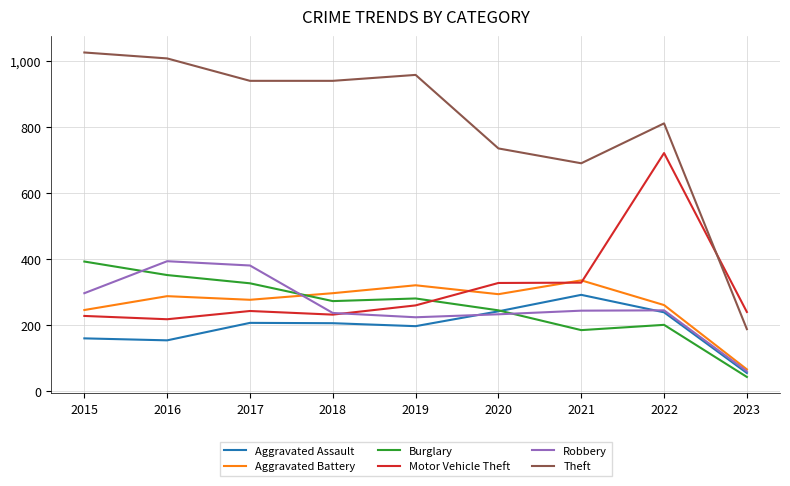

What is the difference between the Motor Vehicle Theft values at 2017 and 2019?

17